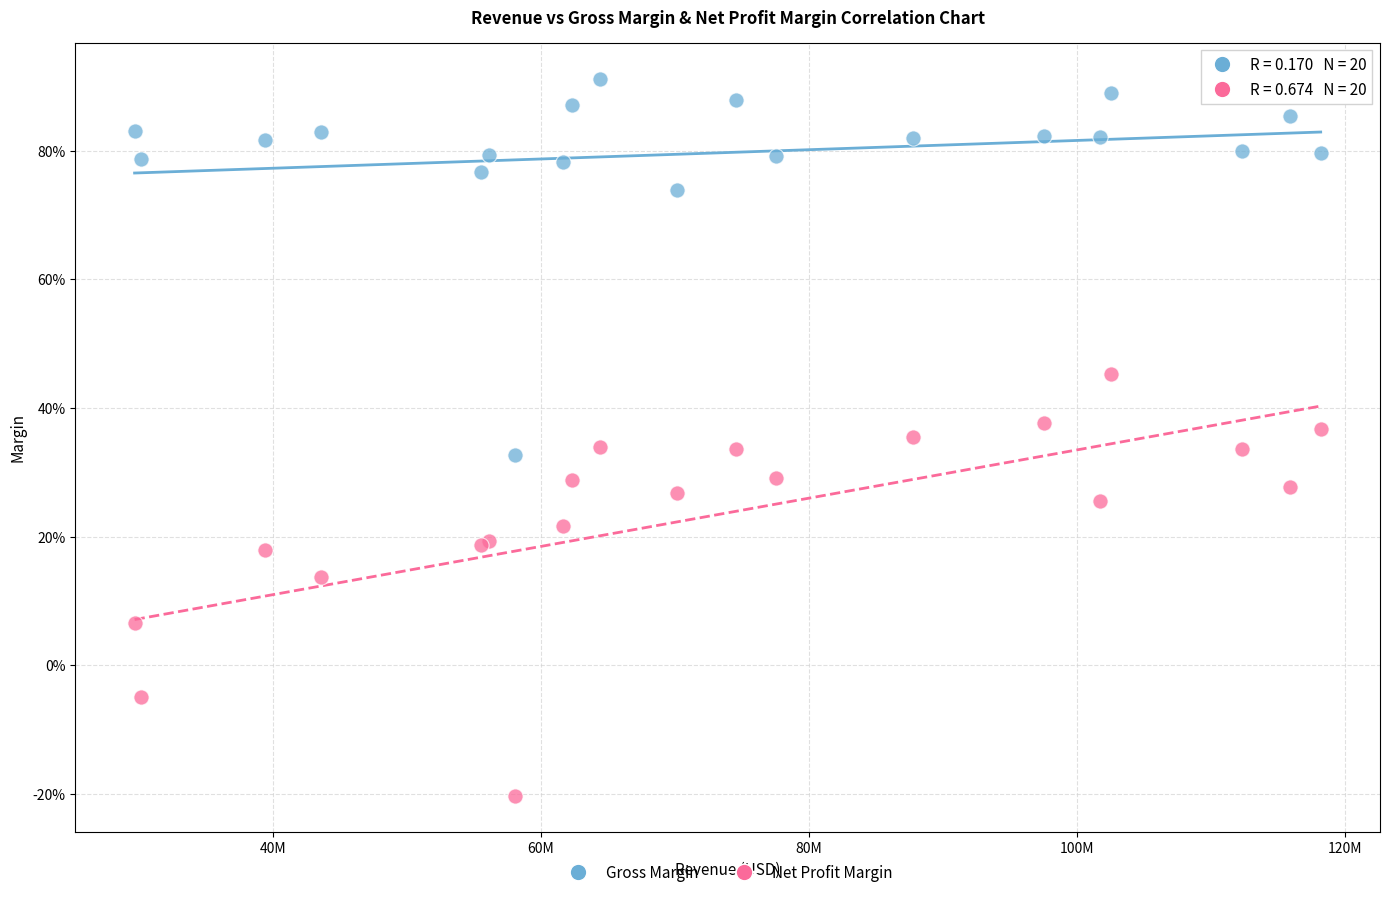

Which series reaches the maximum Y coordinate?

Gross Margin